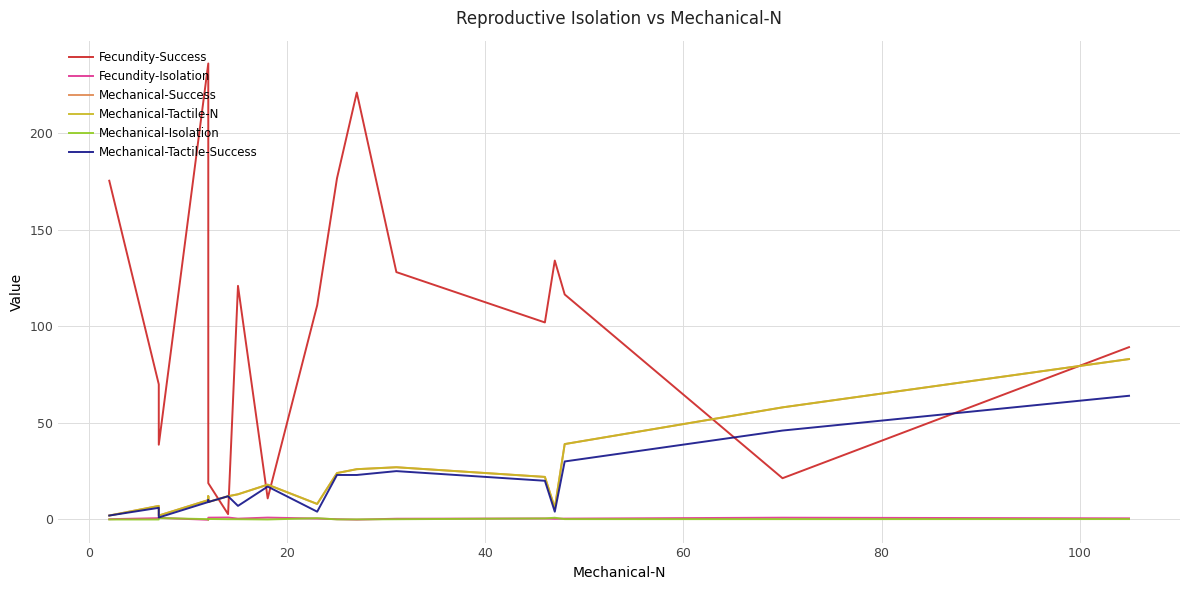

What are all the series names shown in the legend?

Fecundity-Success, Fecundity-Isolation, Mechanical-Success, Mechanical-Tactile-N, Mechanical-Isolation, Mechanical-Tactile-Success